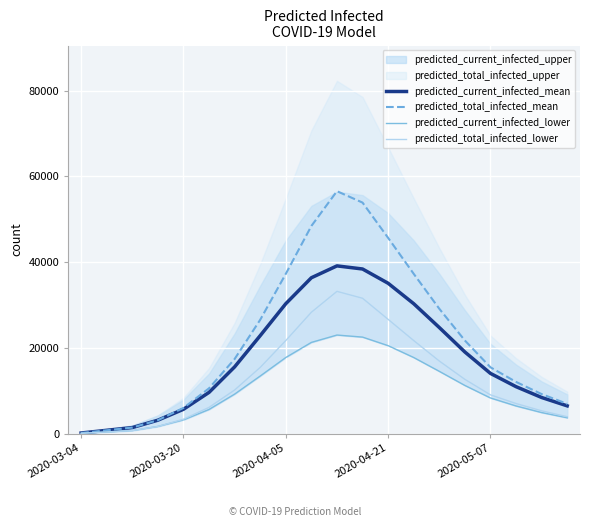

How many values in the predicted_current_infected_mean series are below 15585?

10